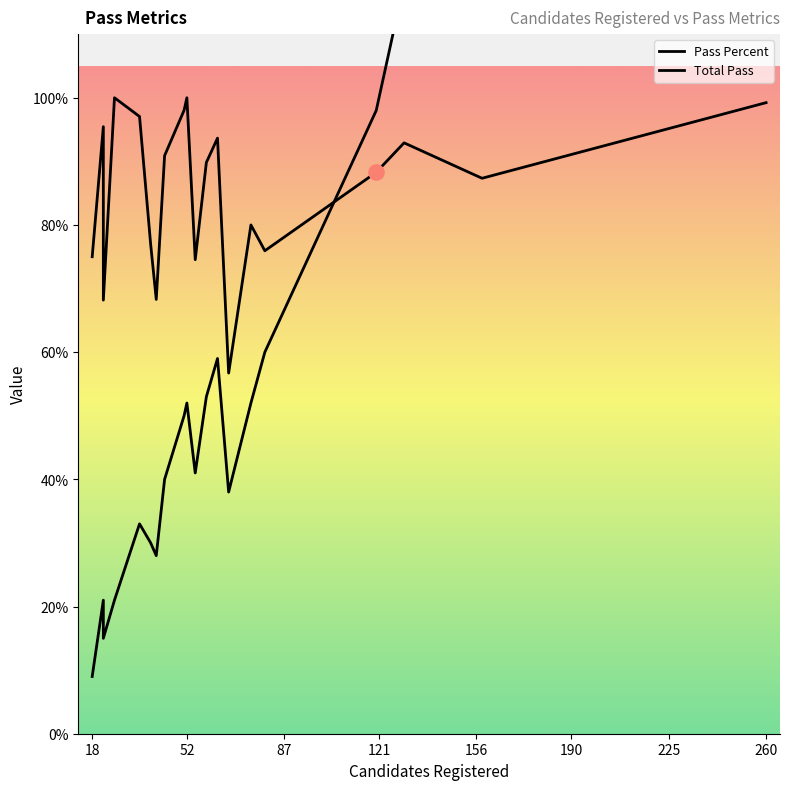

Which series reaches the maximum Y coordinate?

Total Pass